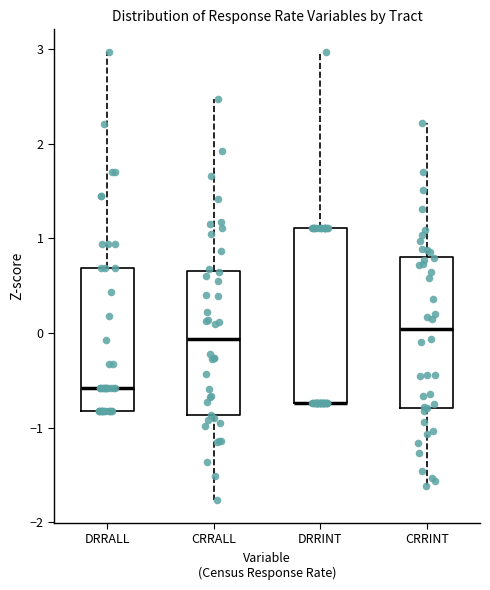

Where is the lower edge of the box for DRRALL on the y-axis? The values are not printed on the chart, so give them approximately, as read against the axis.

-0.8